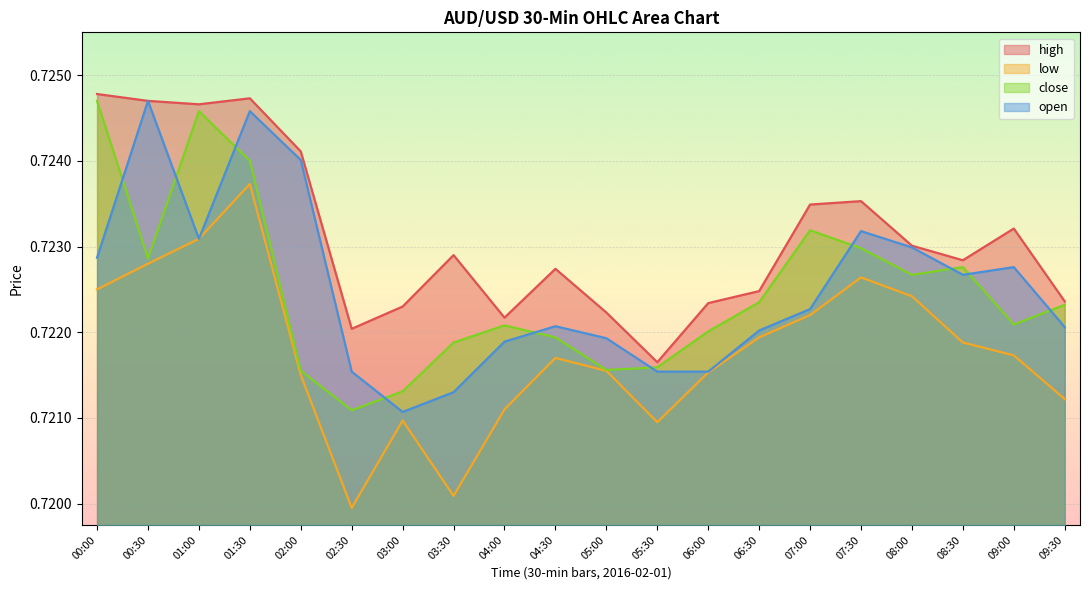

Count the high values in the range 0 to 1.

20